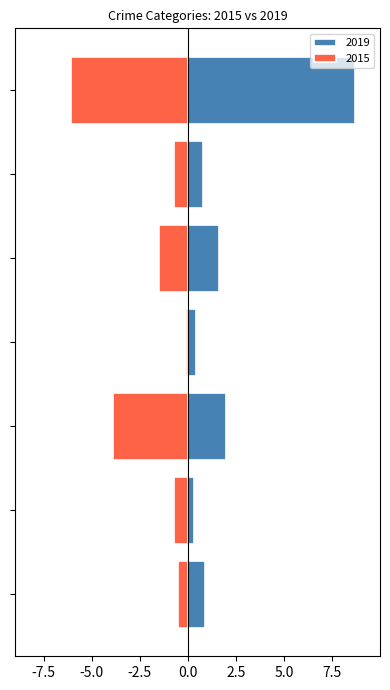

List the series in order of their overall mean, highest first.

2019, 2015